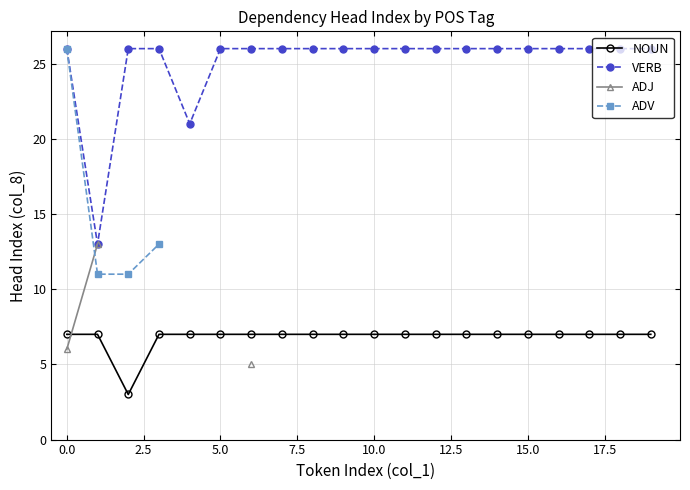

What is the sum of all NOUN values?

136